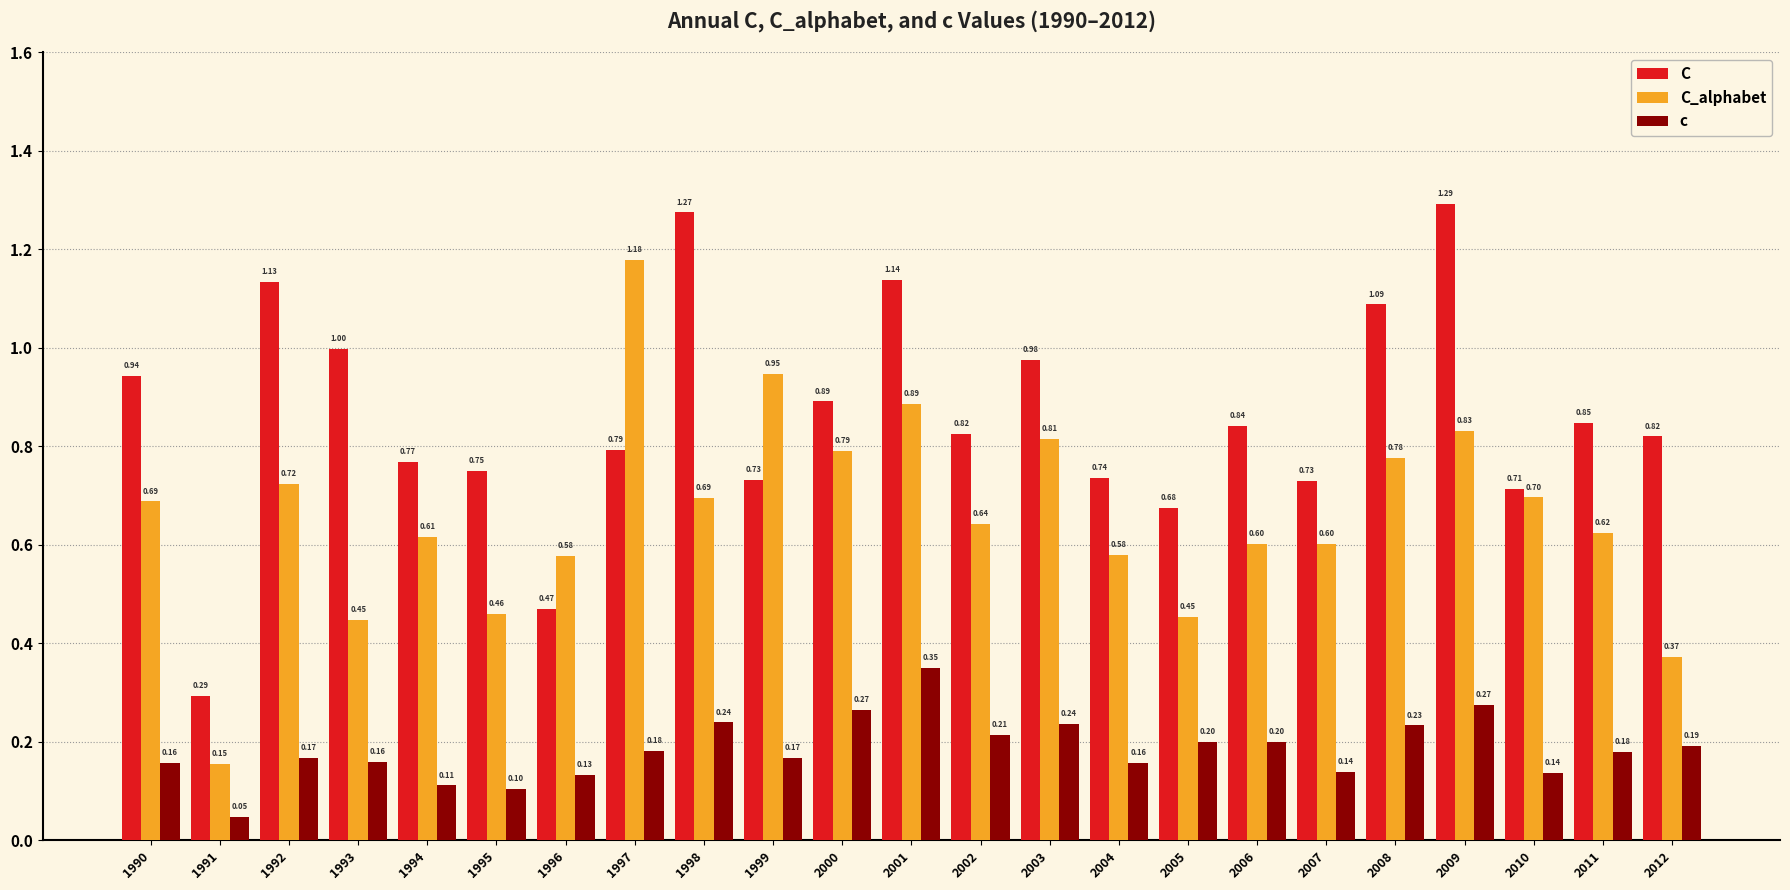

Rank the series by their average value, from highest to lowest.

C, C_alphabet, c